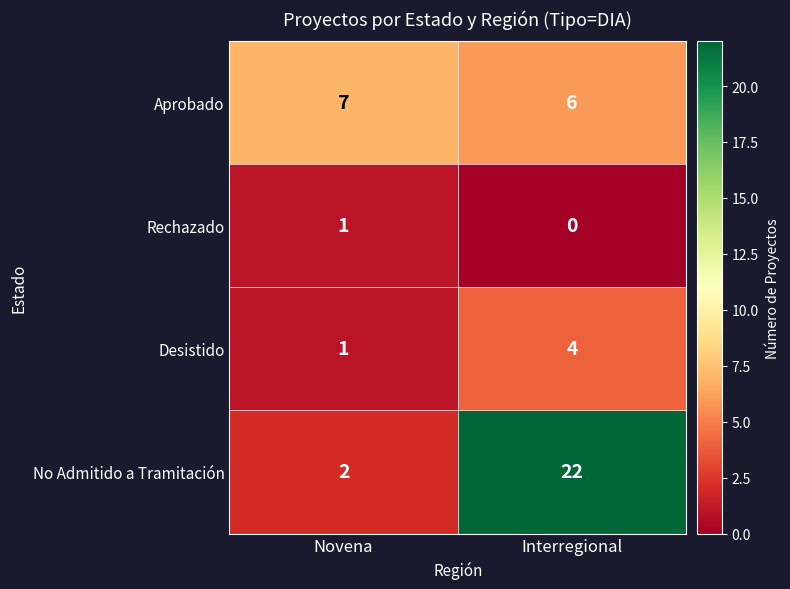

True or false: Aprobado has a value of 9 at Interregional.

False